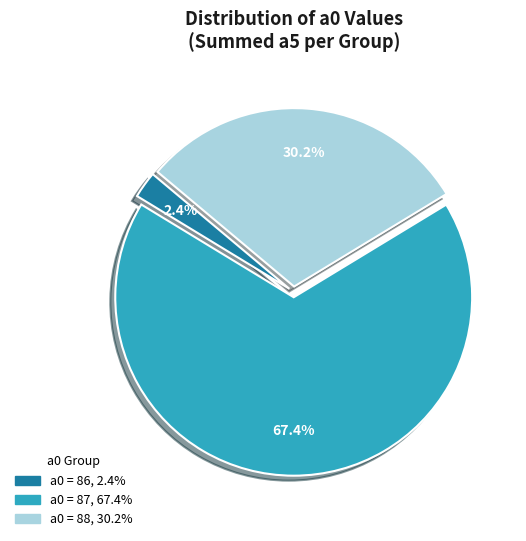

Is there any slice that represents more than half of the pie?

Yes